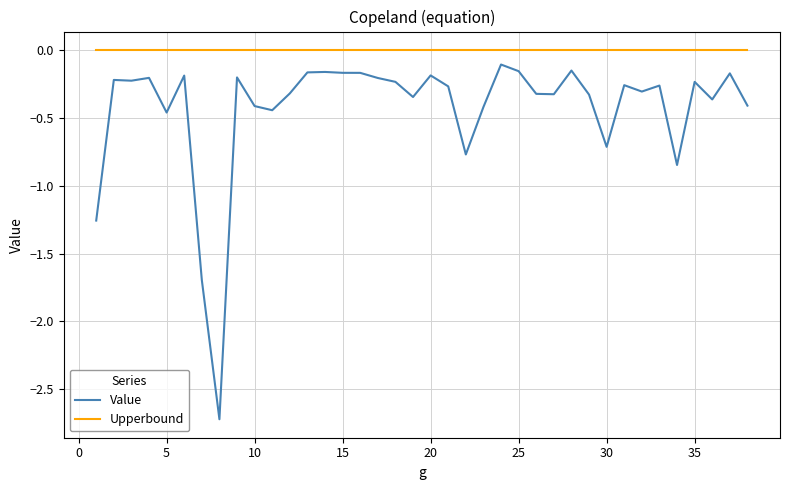

What is the smallest value displayed?

-2.7